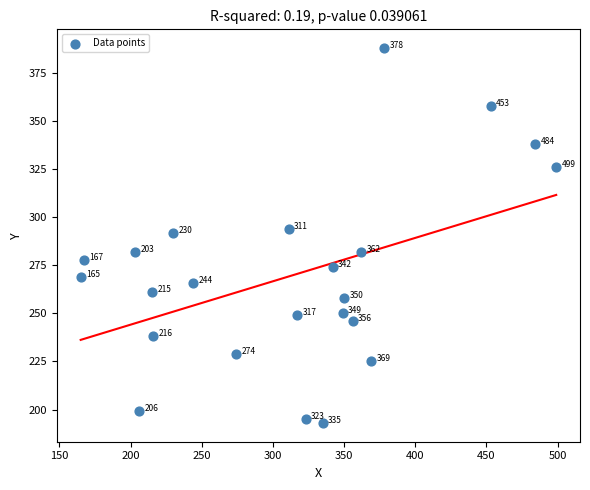

What Y value in the scatter plot is closest to 290?

292